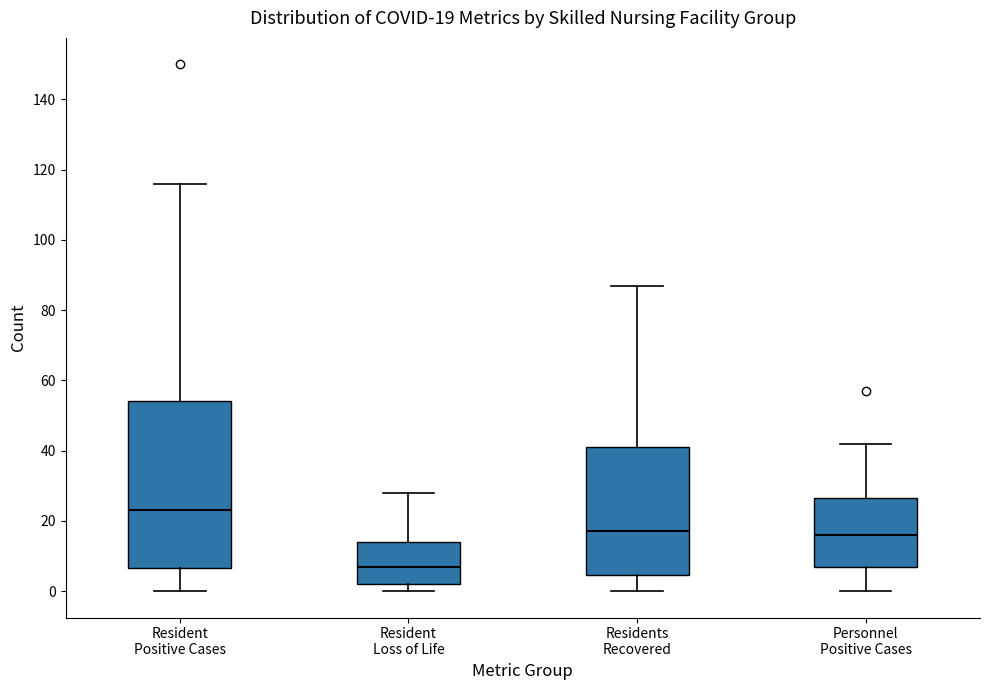

Which box's median line is the lowest?

Resident Loss of Life